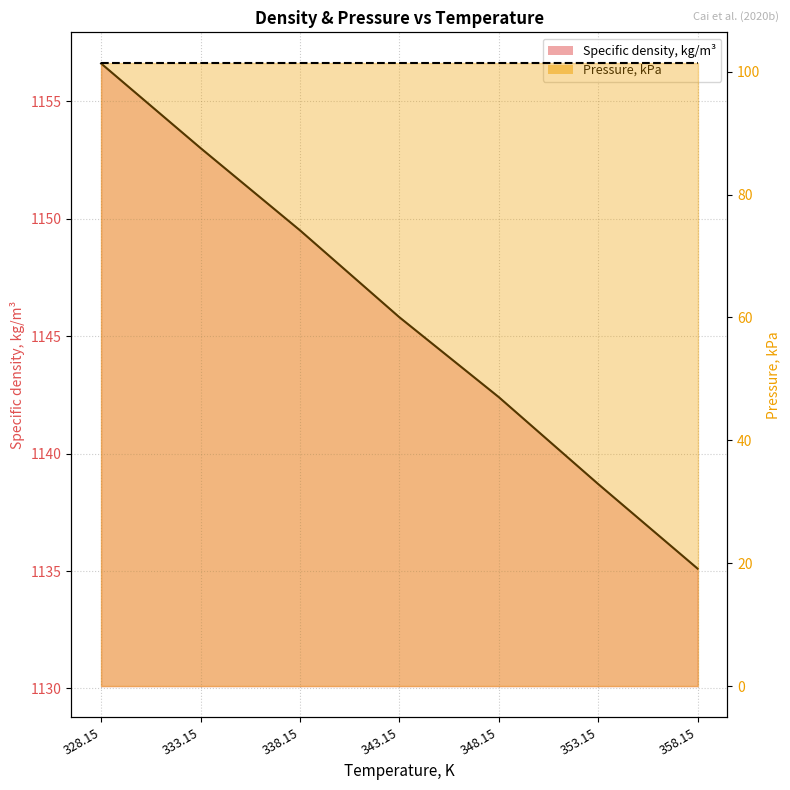

What position from the left is 343.15?

4